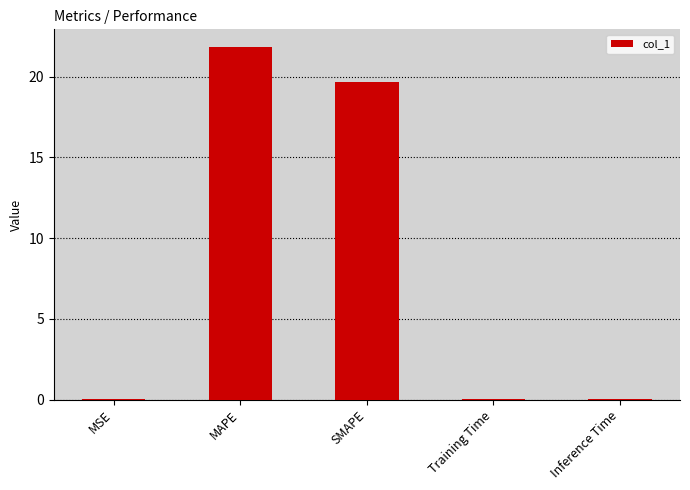

Between MAPE and SMAPE, which is larger?

MAPE